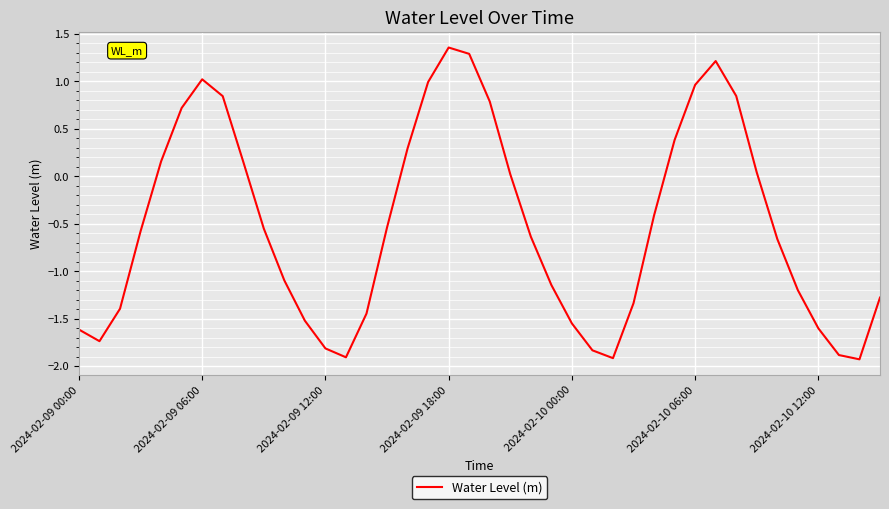

Does the chart have visible grid lines?

Yes